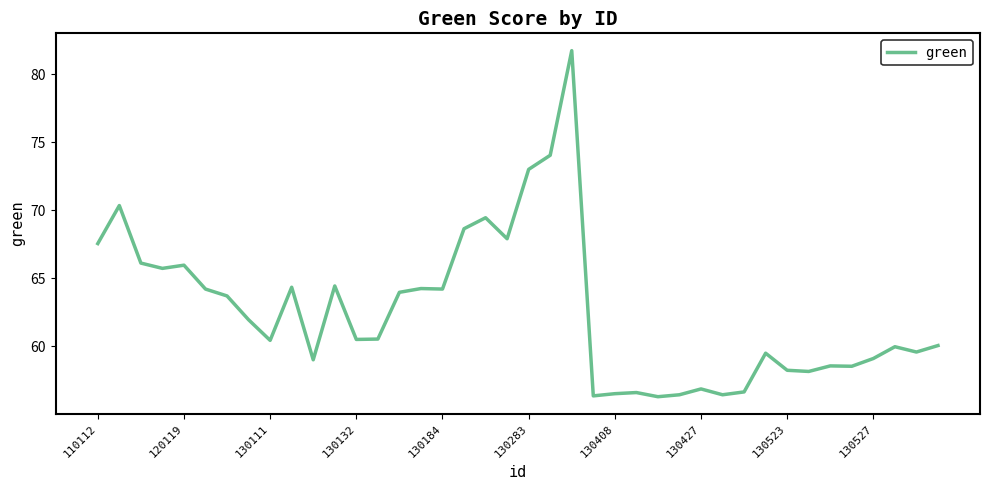

Does the chart have visible grid lines?

No